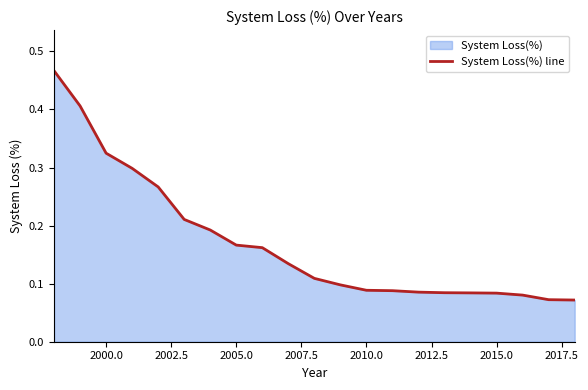

Reading right to left, what are all the values shown in this chart?

0.1	0.1	0.1	0.1	0.1	0.1	0.1	0.1	0.1	0.1	0.1	0.1	0.2	0.2	0.2	0.2	0.3	0.3	0.3	0.4	0.5